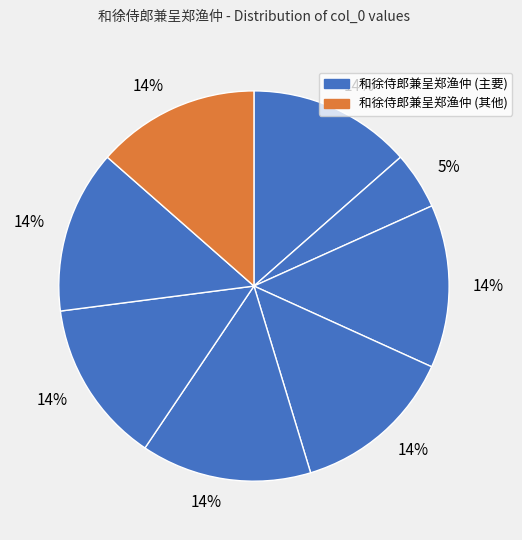

How many slices are in this pie chart?

8